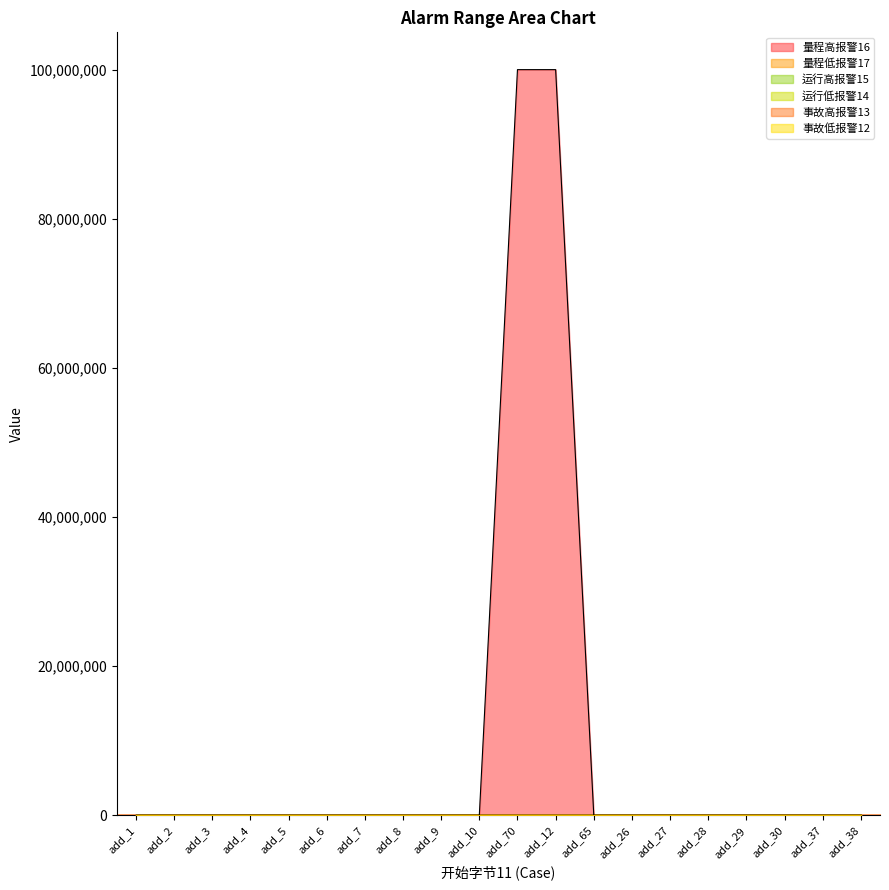

True or false: 量程低报警17 has a value of 833 at add_4.

True